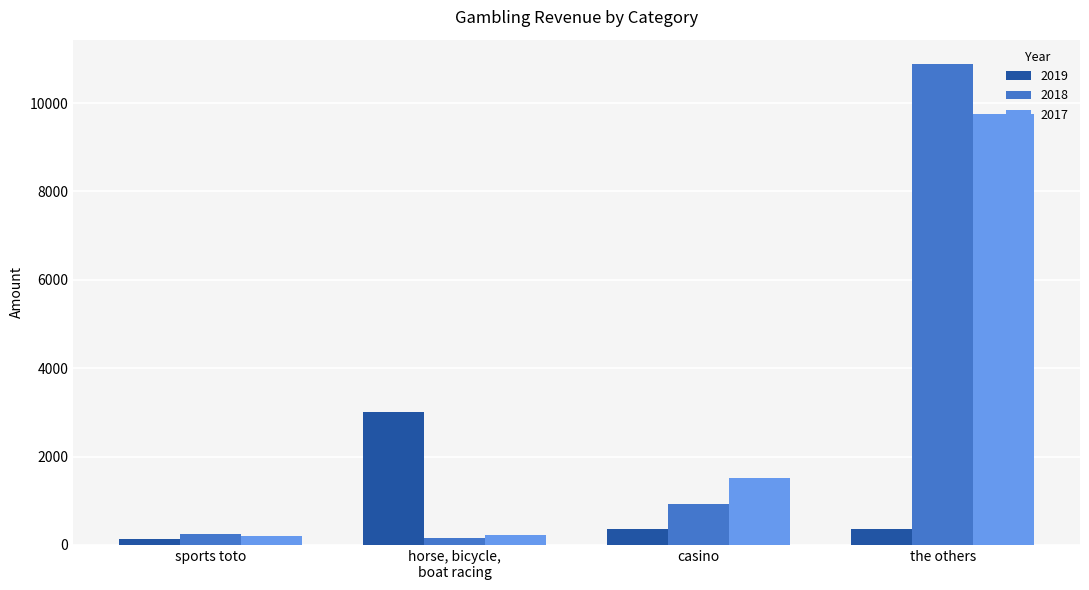

True or false: 2017 has a value of 9756 at the others.

True